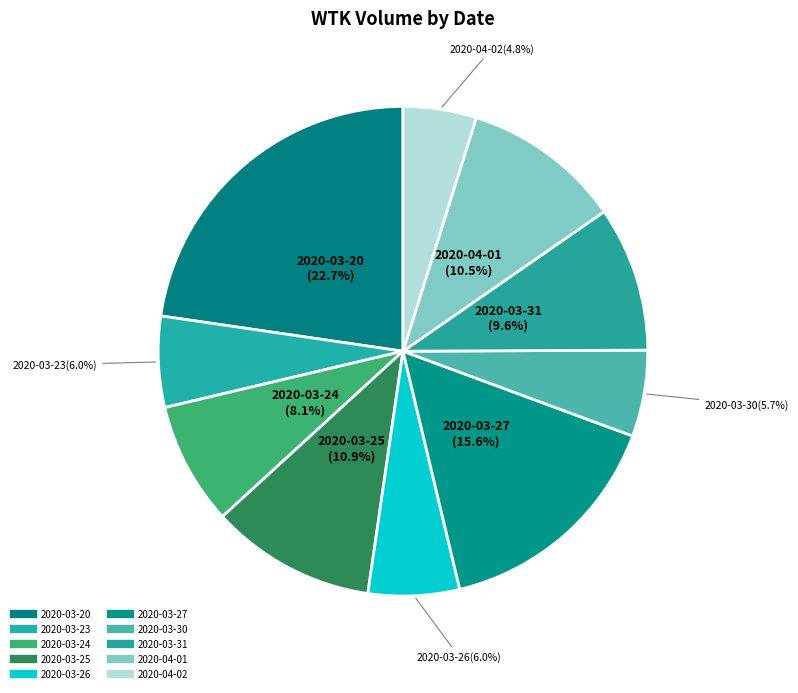

How many segments does this pie chart have?

10